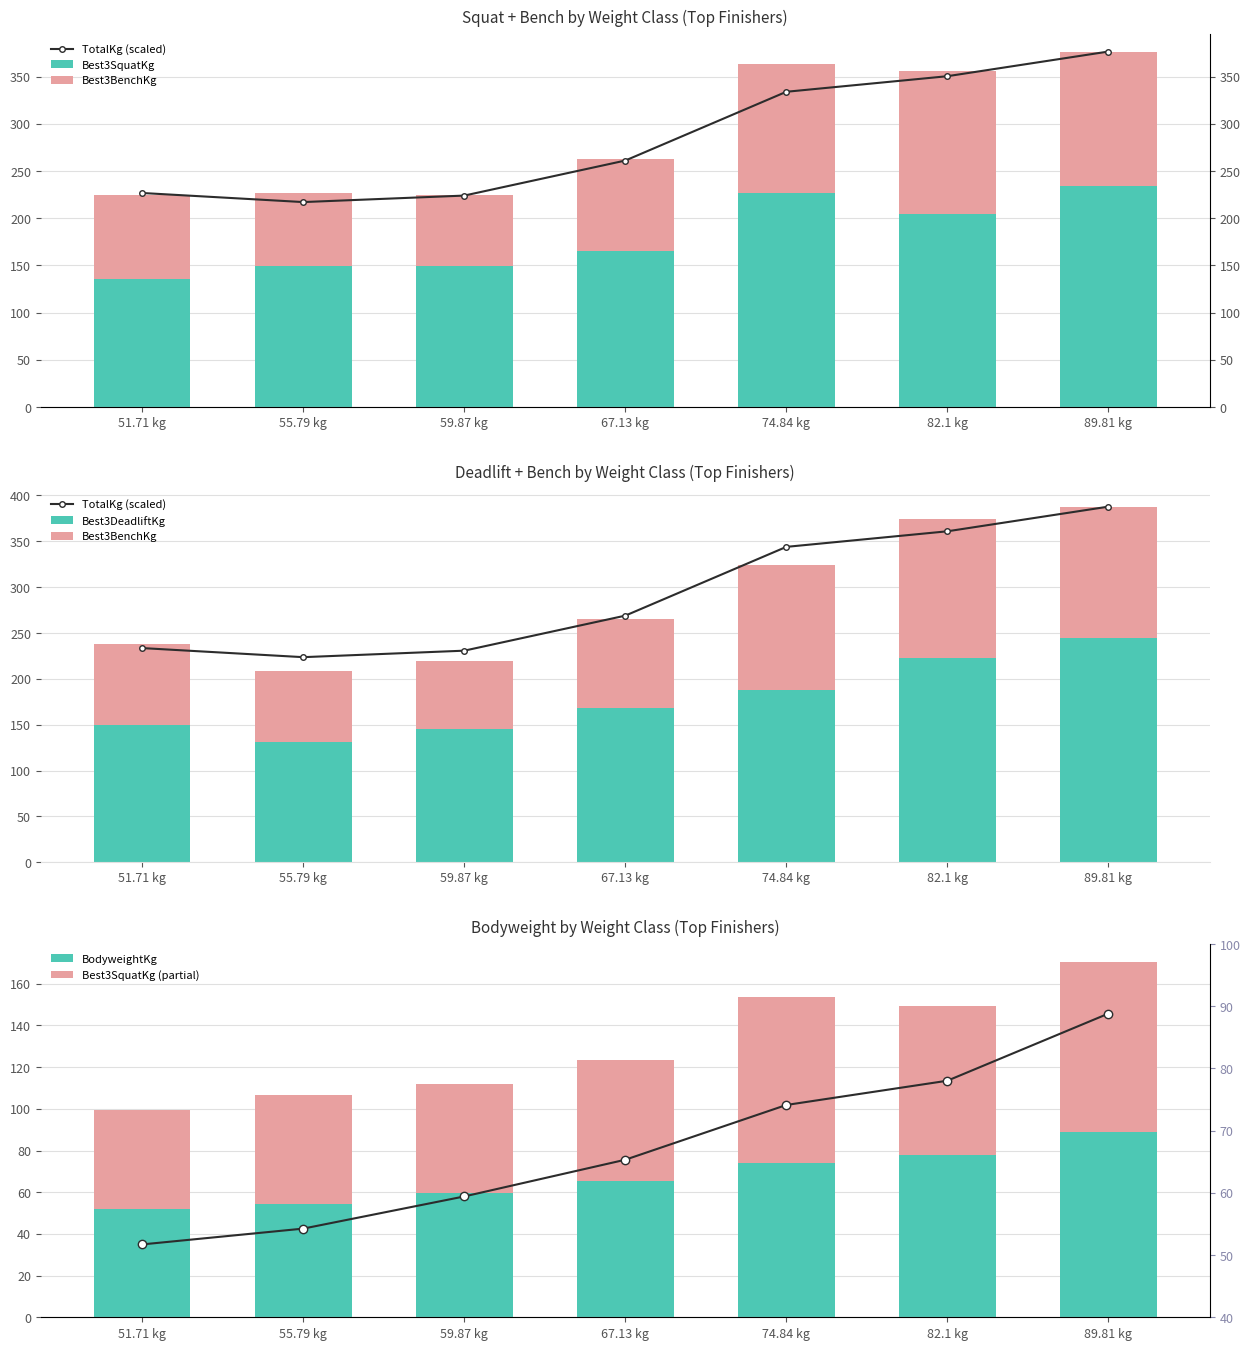

Is it true that TotalKg (scaled) equals 308.3 at 55.79 kg?

False